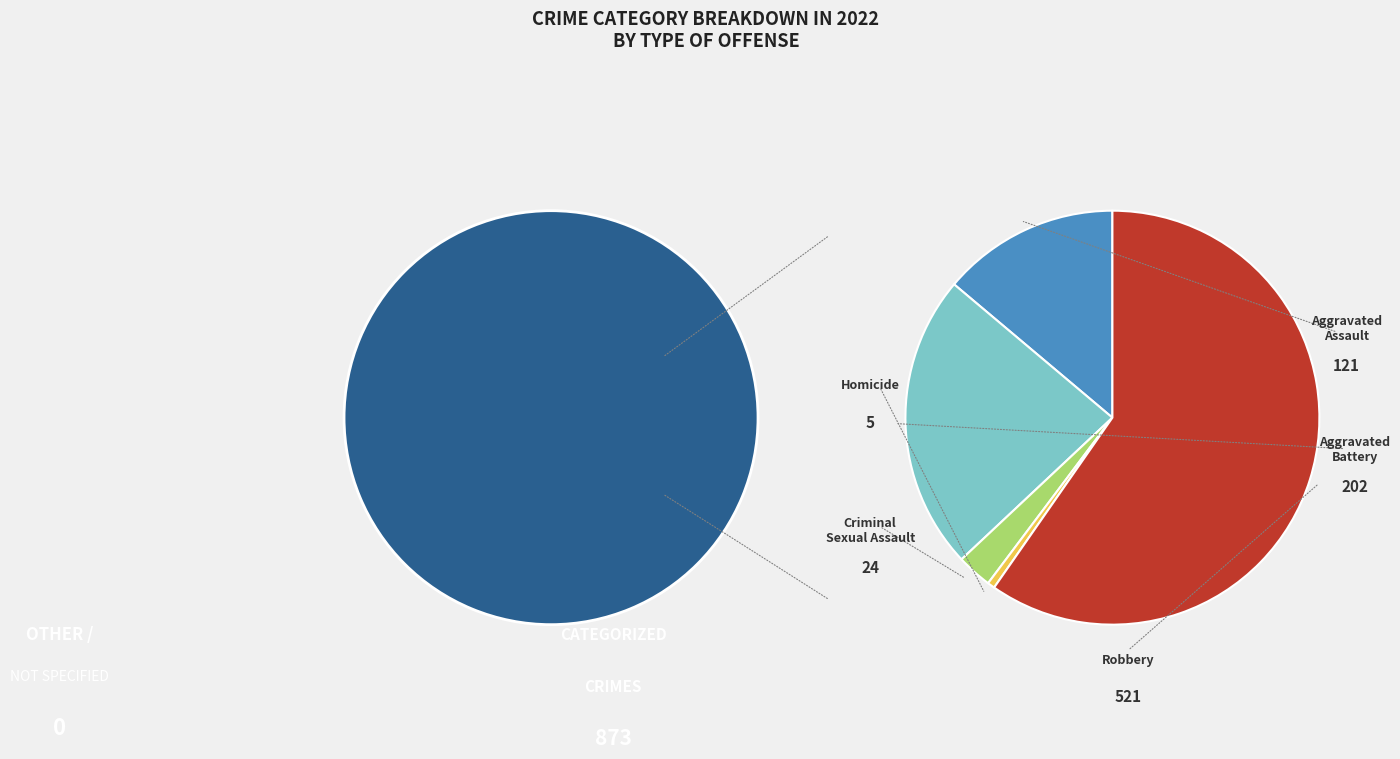

Rank the categories by value from lowest to highest.

Homicide, Criminal Sexual Assault, Aggravated Assault, Aggravated Battery, Robbery